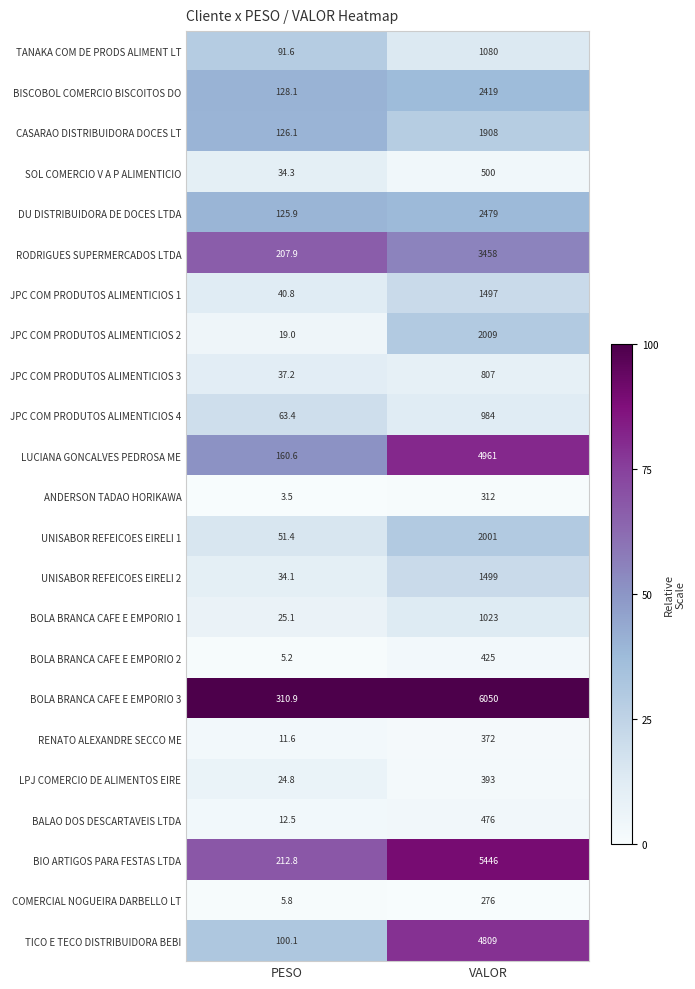

List the series in order of their peak value, lowest first.

COMERCIAL NOGUEIRA DARBELLO LT, ANDERSON TADAO HORIKAWA, RENATO ALEXANDRE SECCO ME, LPJ COMERCIO DE ALIMENTOS EIRE, BOLA BRANCA CAFE E EMPORIO 2, BALAO DOS DESCARTAVEIS LTDA, SOL COMERCIO V A P ALIMENTICIO, JPC COM PRODUTOS ALIMENTICIOS 3, JPC COM PRODUTOS ALIMENTICIOS 4, BOLA BRANCA CAFE E EMPORIO 1, TANAKA COM DE PRODS ALIMENT LT, JPC COM PRODUTOS ALIMENTICIOS 1, UNISABOR REFEICOES EIRELI 2, CASARAO DISTRIBUIDORA DOCES LT, UNISABOR REFEICOES EIRELI 1, JPC COM PRODUTOS ALIMENTICIOS 2, BISCOBOL COMERCIO BISCOITOS DO, DU DISTRIBUIDORA DE DOCES LTDA, RODRIGUES SUPERMERCADOS LTDA, TICO E TECO DISTRIBUIDORA BEBI, LUCIANA GONCALVES PEDROSA ME, BIO ARTIGOS PARA FESTAS LTDA, BOLA BRANCA CAFE E EMPORIO 3